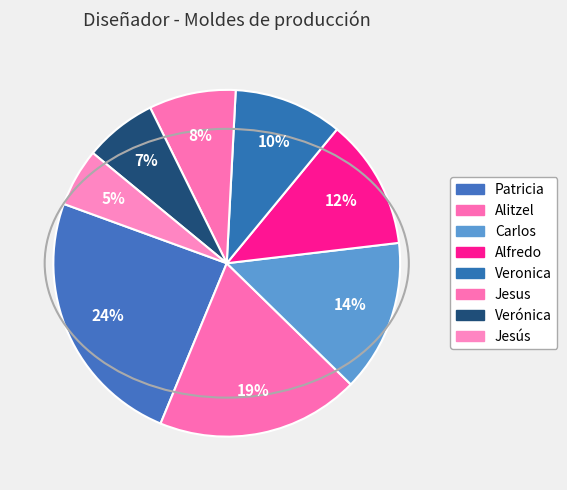

To the nearest percent, what portion does Verónica represent?

7%